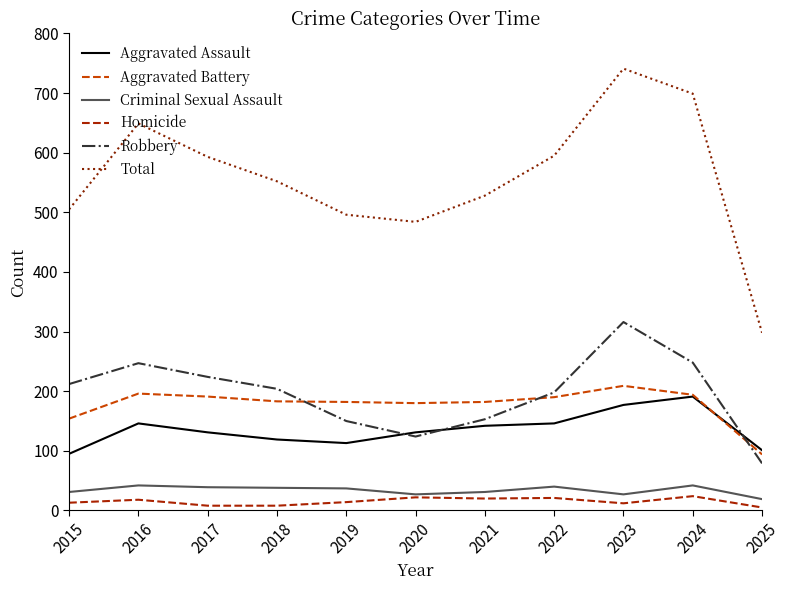

True or false: Robbery has more than 2 interior local peaks.

False